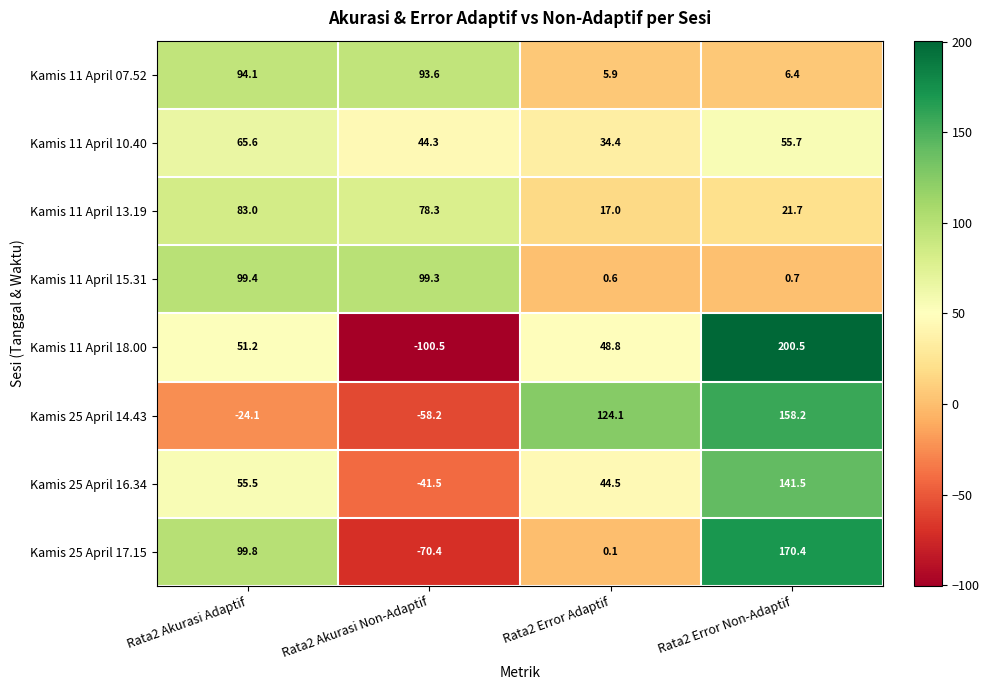

Which series has the largest range (max minus min)?

Kamis 11 April 18.00